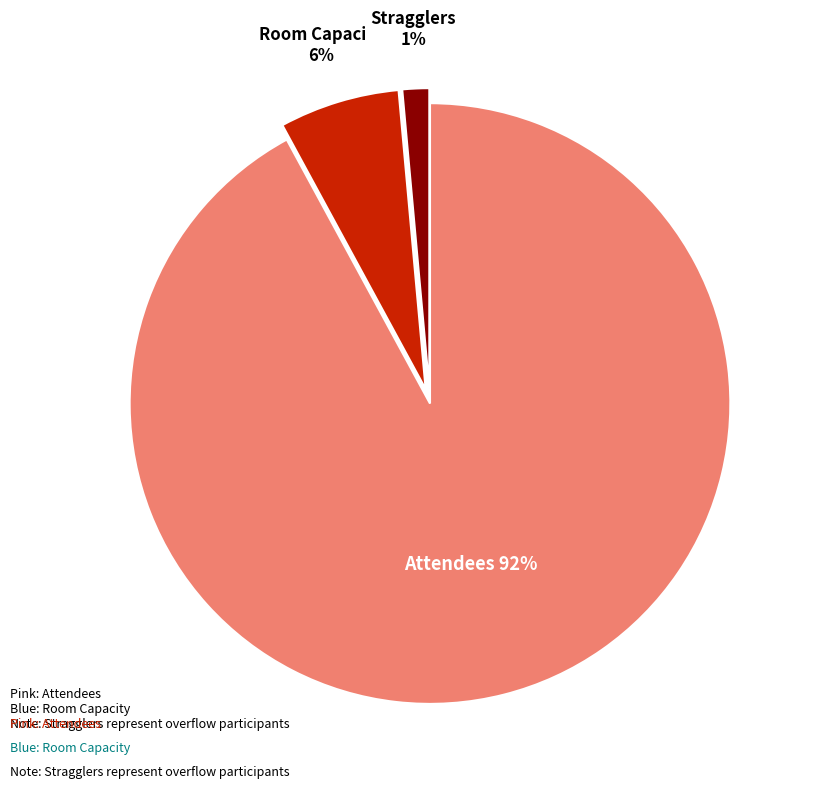

Does any single category account for the majority?

Yes